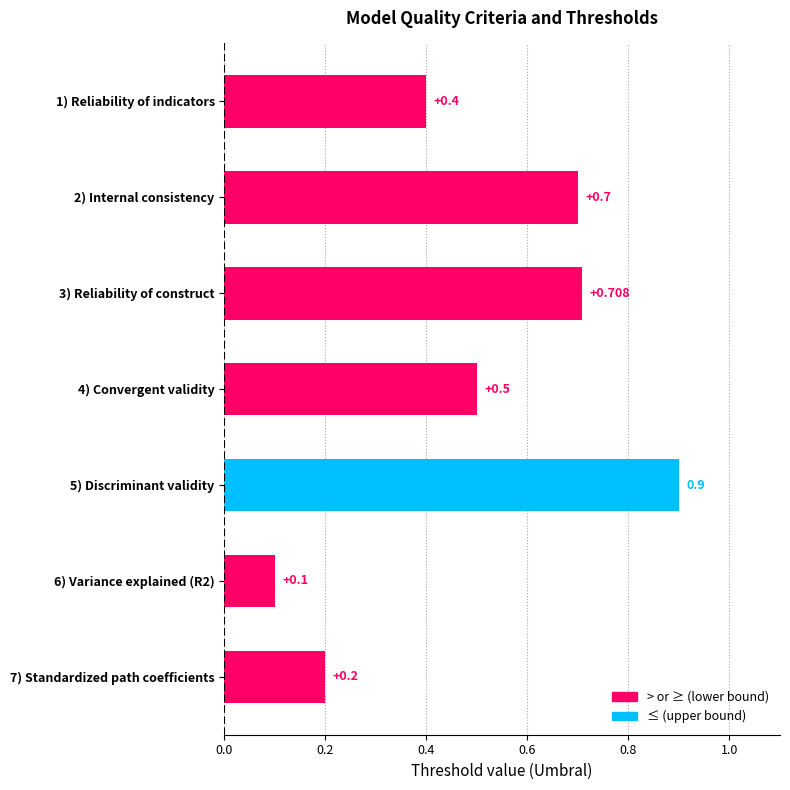

What is the difference between the second highest and minimum values?

0.6